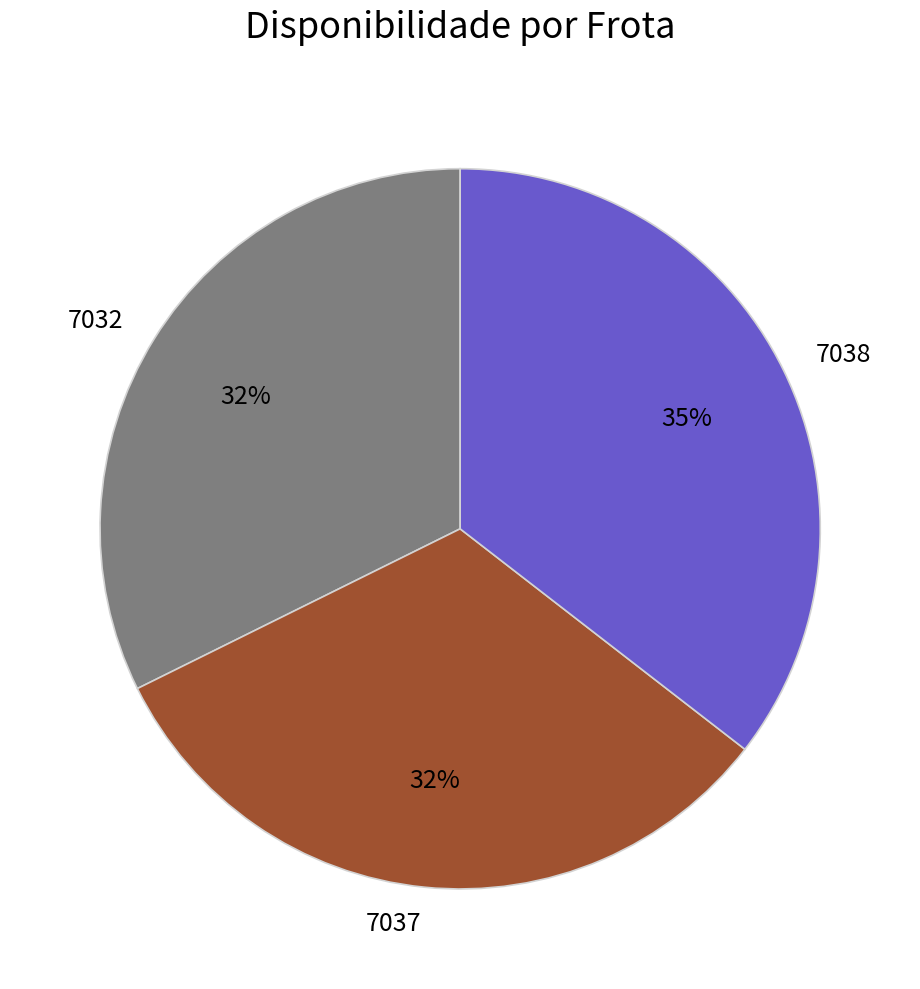

How many slices are in this pie chart?

3